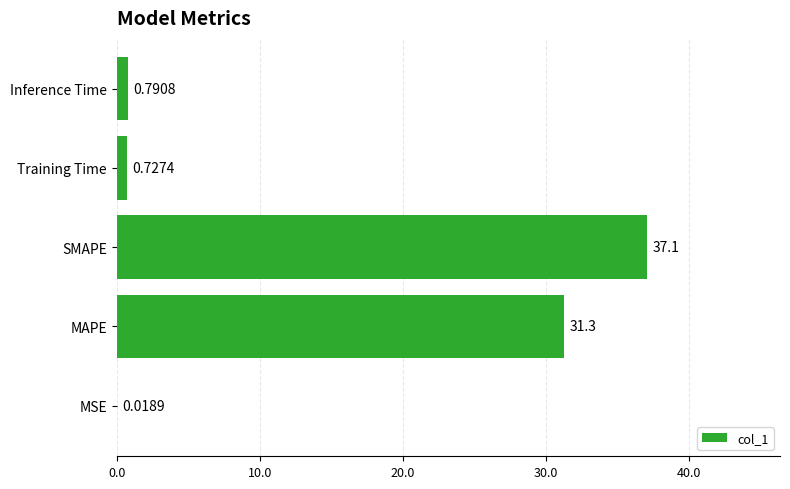

What is the sum of all values?

69.9